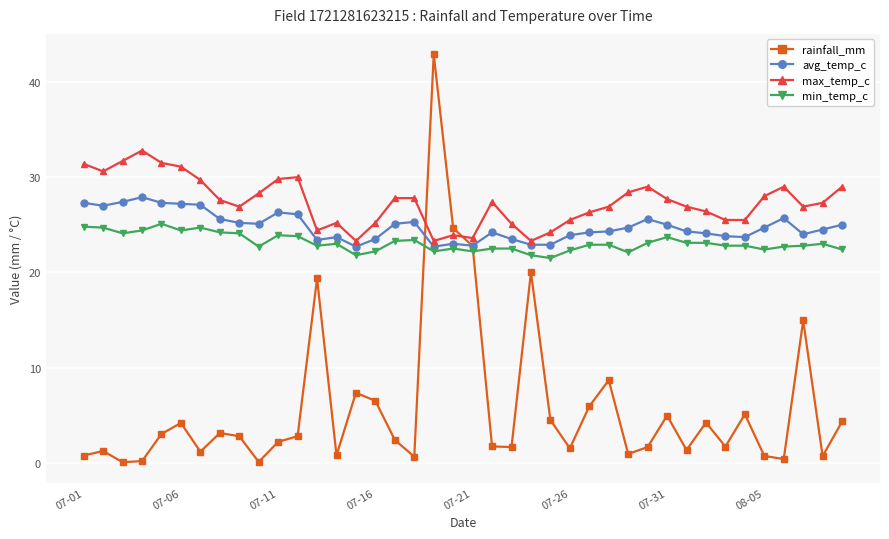

Which series has the largest total across all categories?

max_temp_c